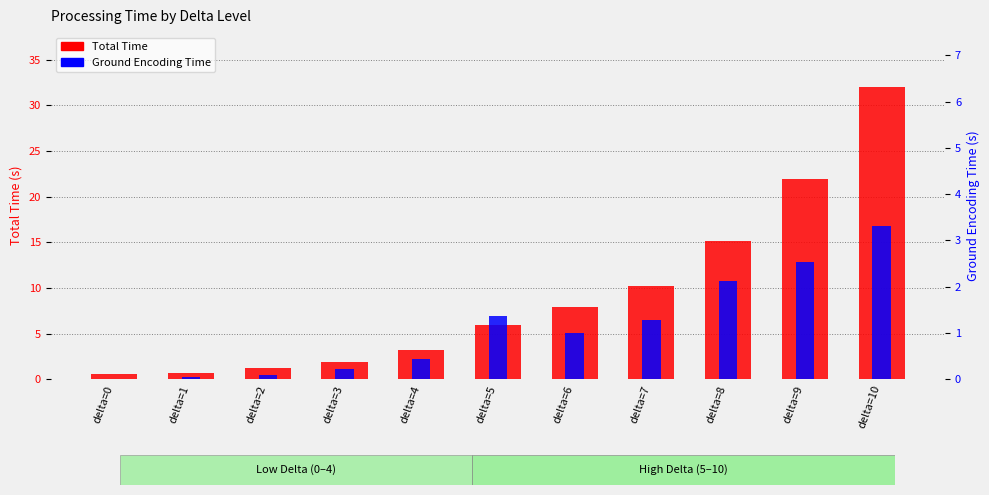

At how many categories does at least one series exceed 21?

2